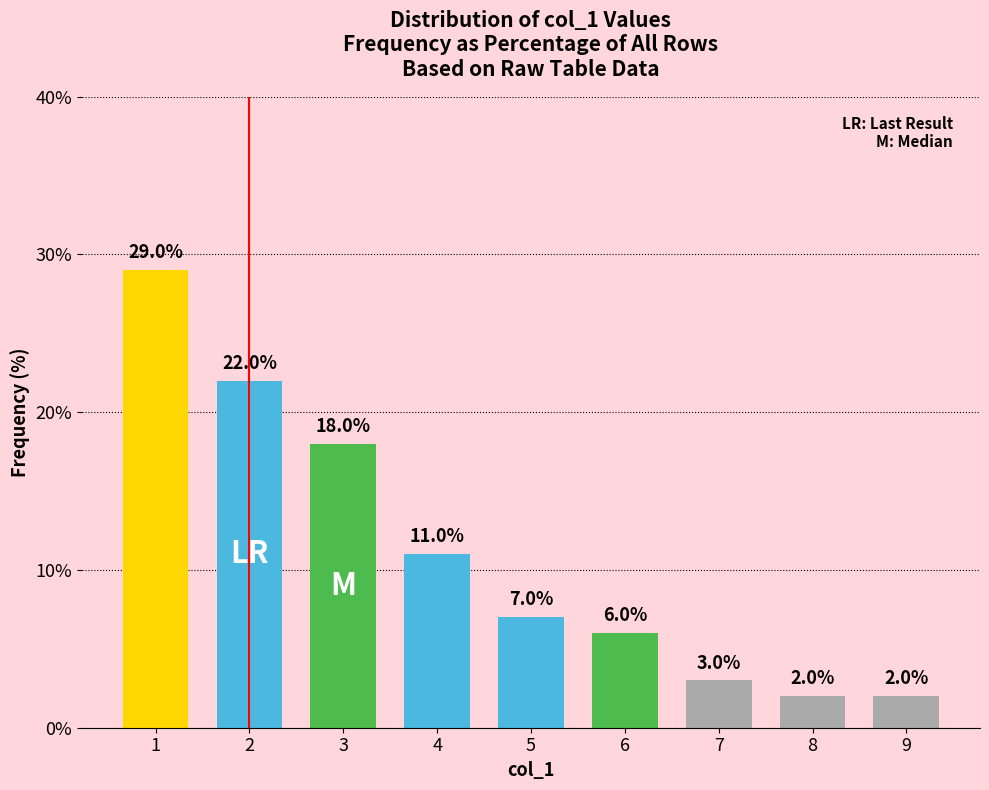

Reading right to left, transcribe all the data shown in this chart.

9=2.0	8=2.0	7=3.0	6=6.0	5=7.0	4=11.0	3=18.0	2=22.0	1=29.0